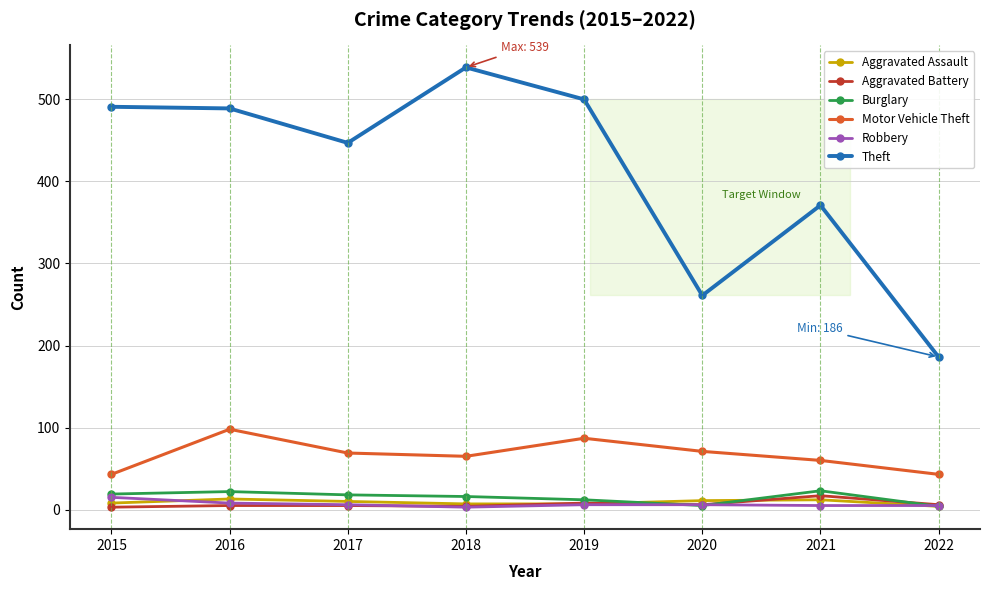

What is the minimum value shown in the chart?

3